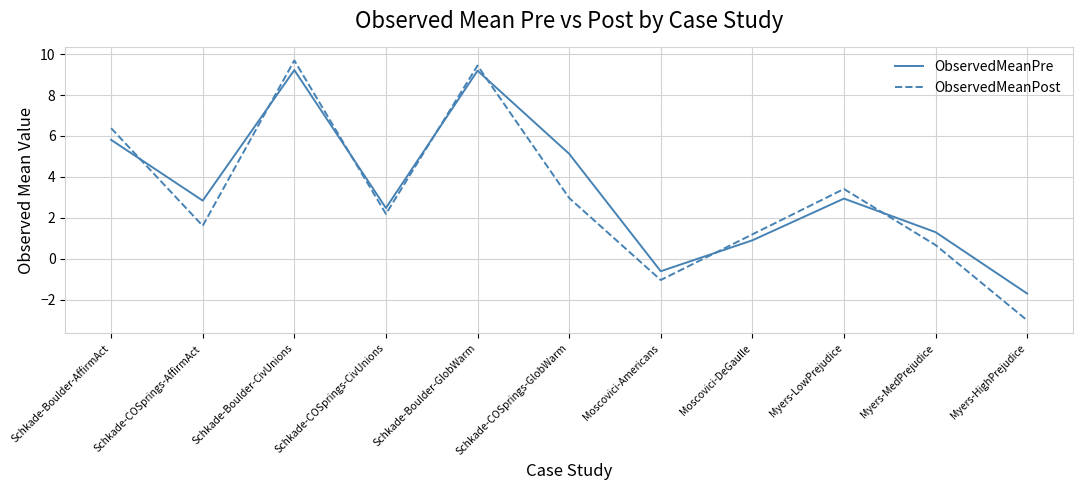

Where do ObservedMeanPost and ObservedMeanPre first cross each other?

Schkade-Boulder-AffirmAct and Schkade-COSprings-AffirmAct